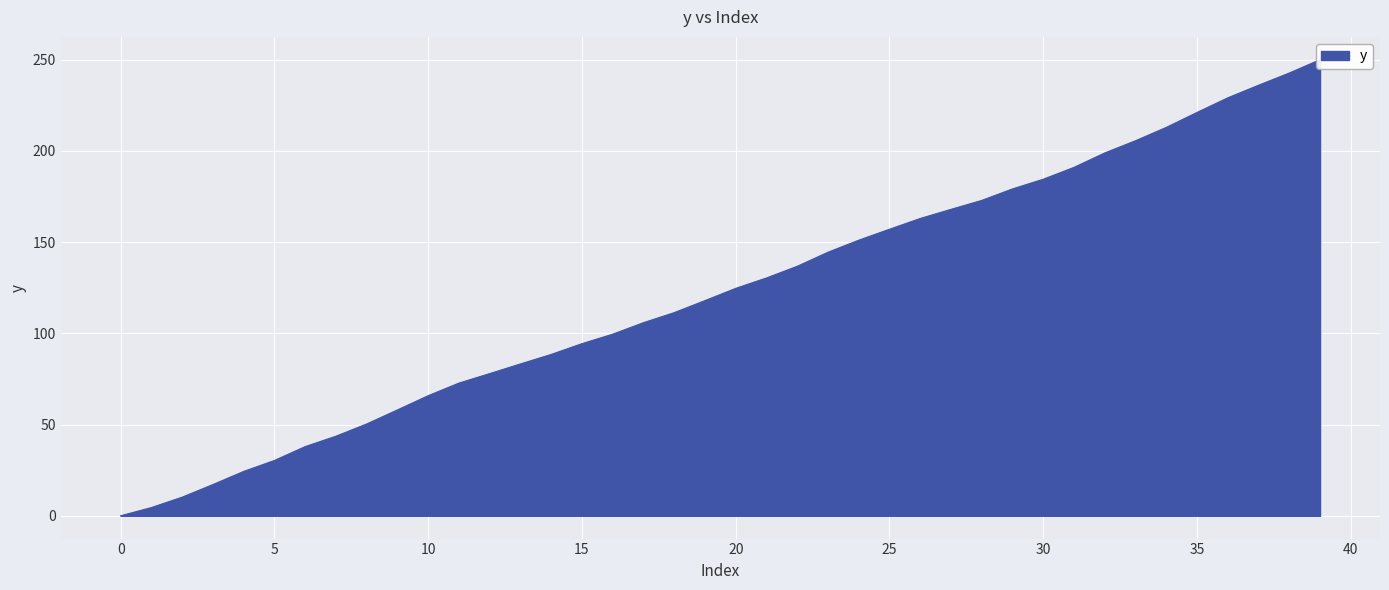

What is the change in value from 23 to 33?

+61.1